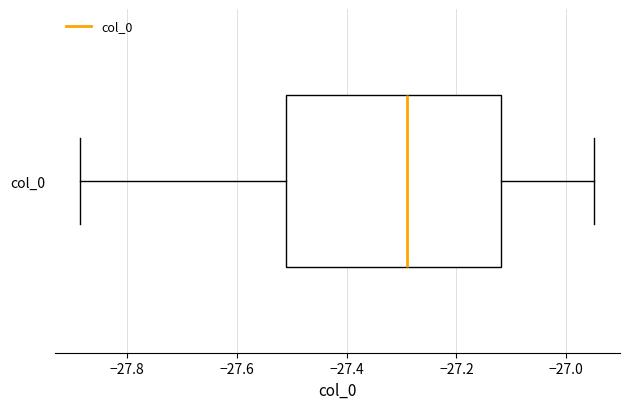

Read this box plot against the x-axis: the position of the median line, the range covered by the box, and the ends of both whiskers. The values are not printed on the chart, so give them approximately, as read against the axis.

median -27.28, box -27.52 to -27.12, whiskers -27.88 to -26.94